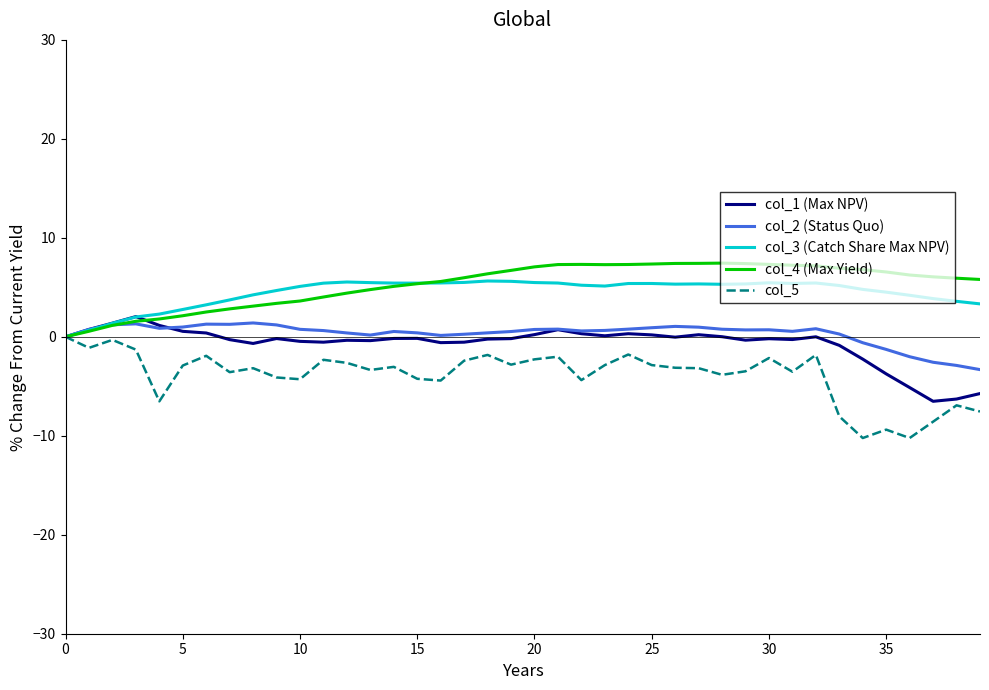

What is the minimum value for col_2 (Status Quo)?

-3.3